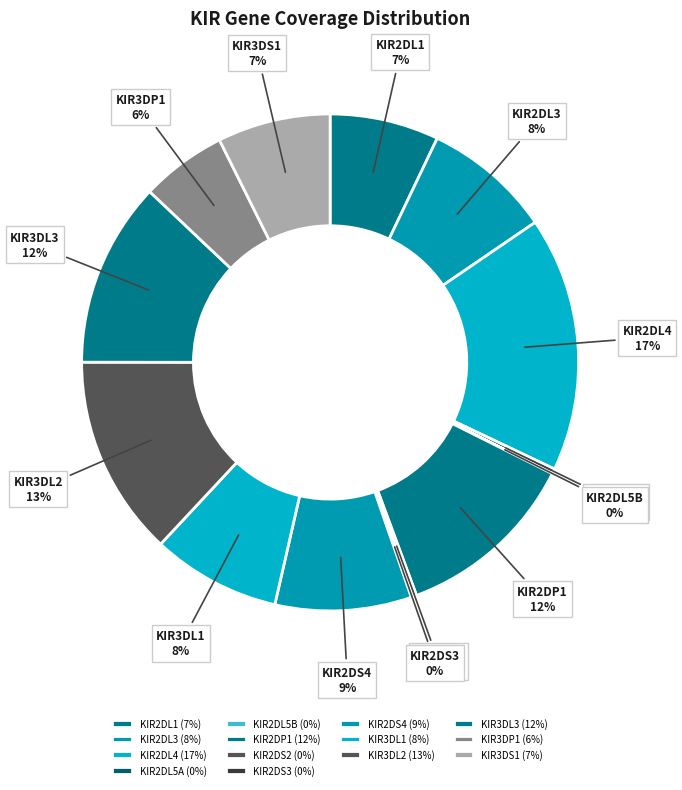

What percentage is the KIR3DS1 slice, to the nearest percent?

7%